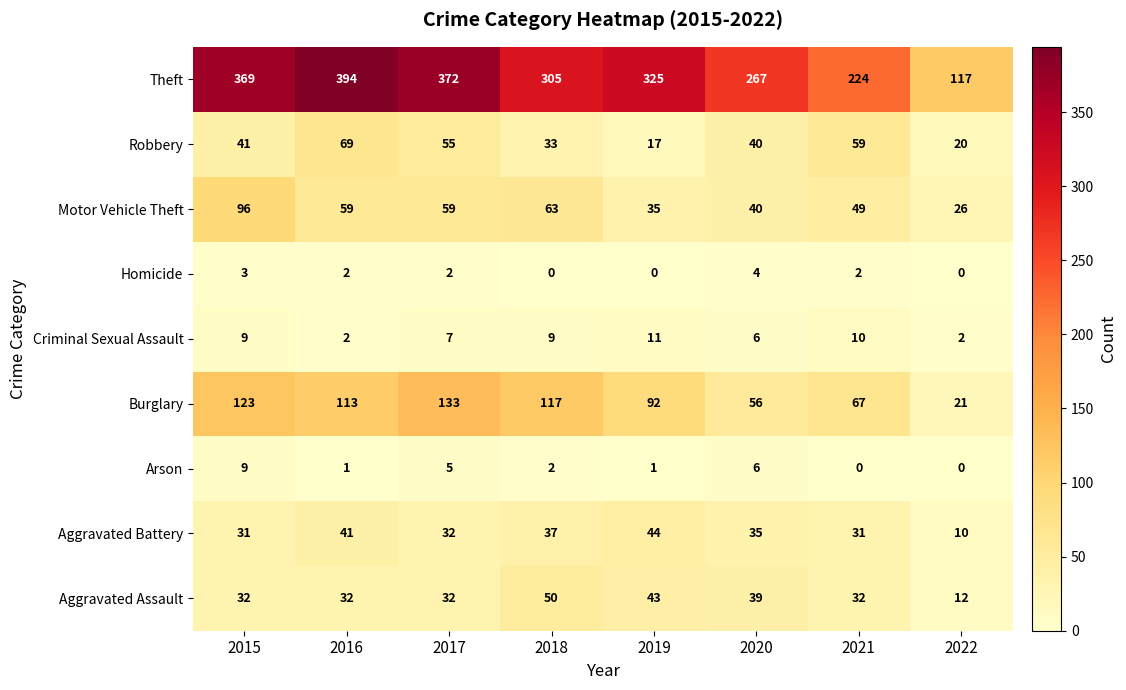

The Arson series shows 5 at 2017. True or false?

True